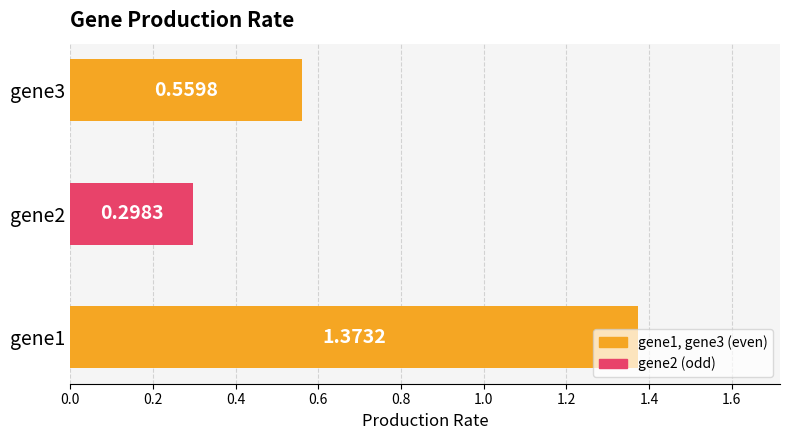

What is the change in value from gene2 to gene3?

+0.3